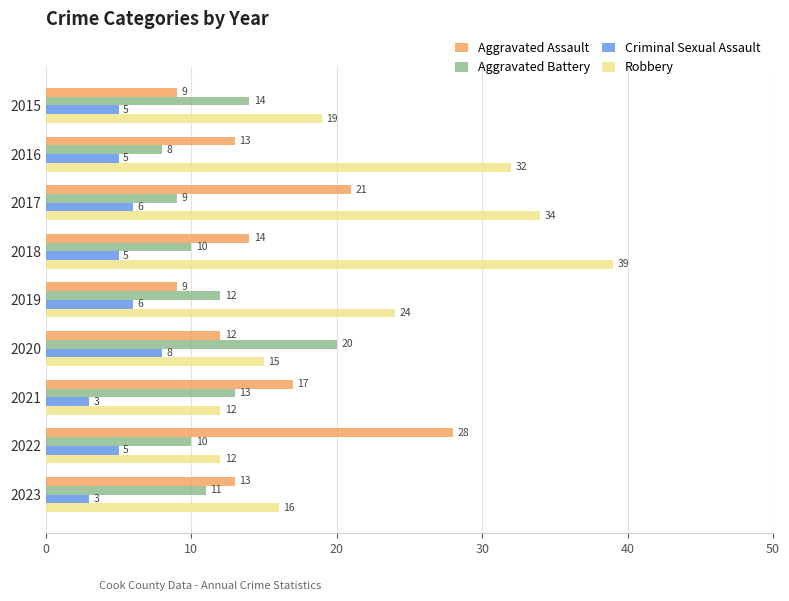

Which series has the widest spread of values?

Robbery